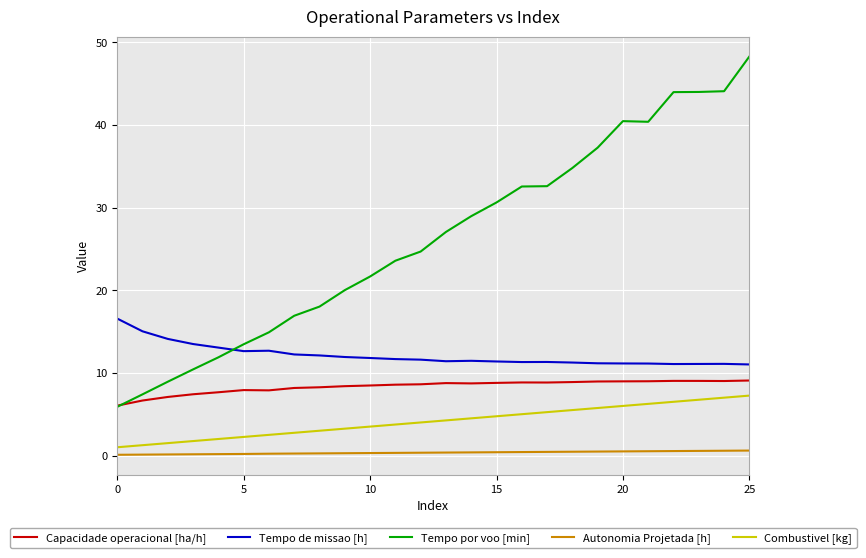

Which series has the largest total across all categories?

Tempo por voo [min]